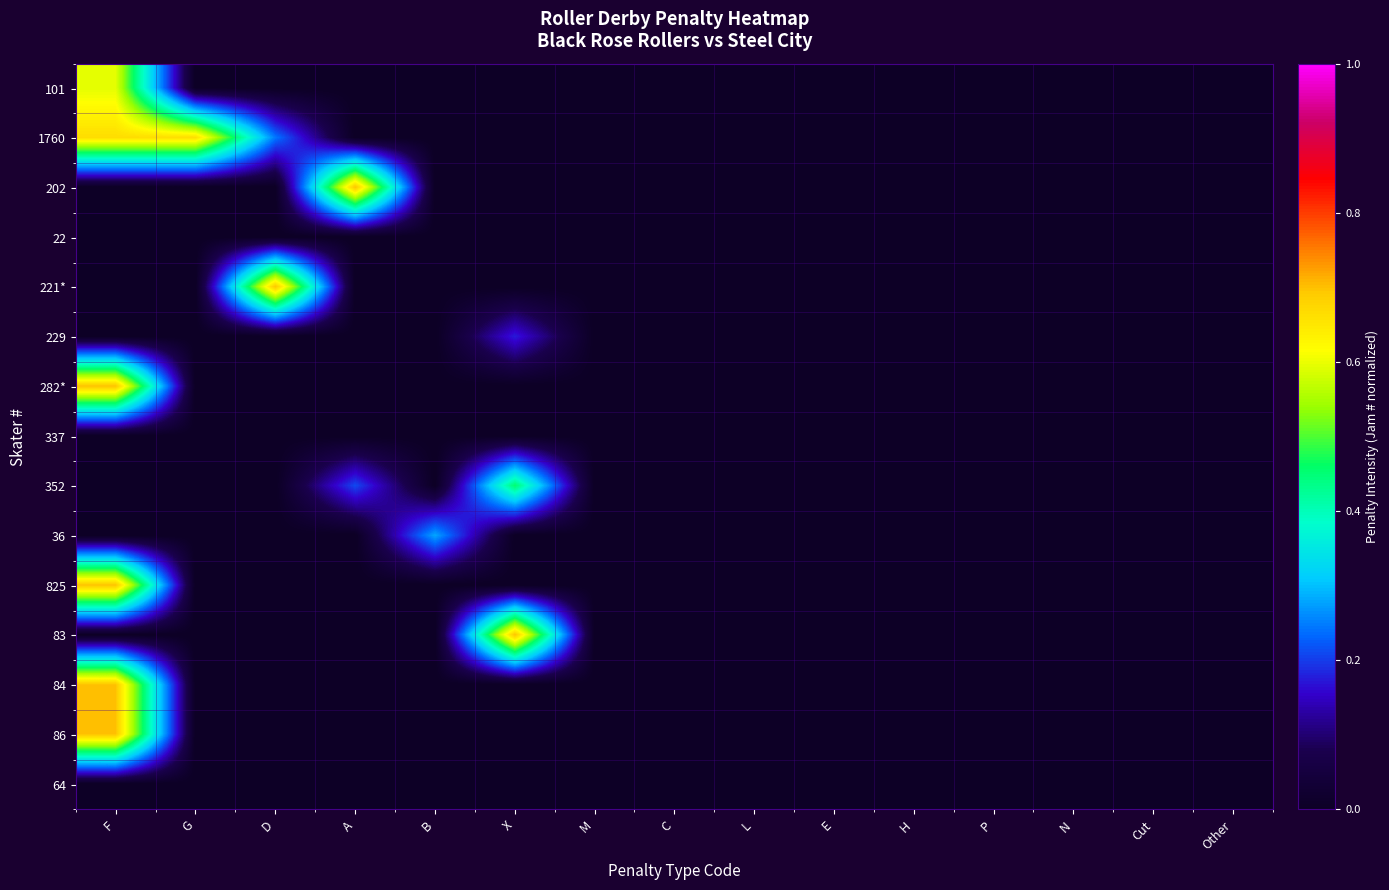

Rank the series by their maximum value, from highest to lowest.

202, 221*, 282*, 825, 83, 84, 86, 1760, 101, 352, 36, 229, 22, 337, 64